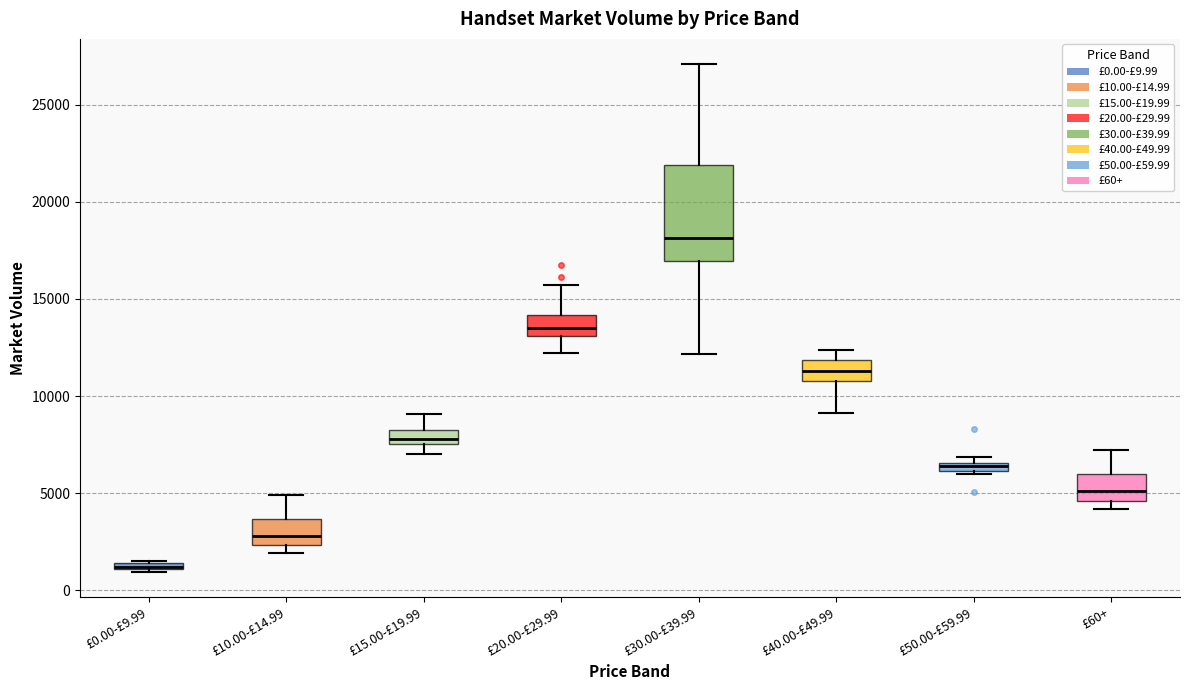

Which box is the tallest, from its lower edge to its upper edge?

£30.00-£39.99